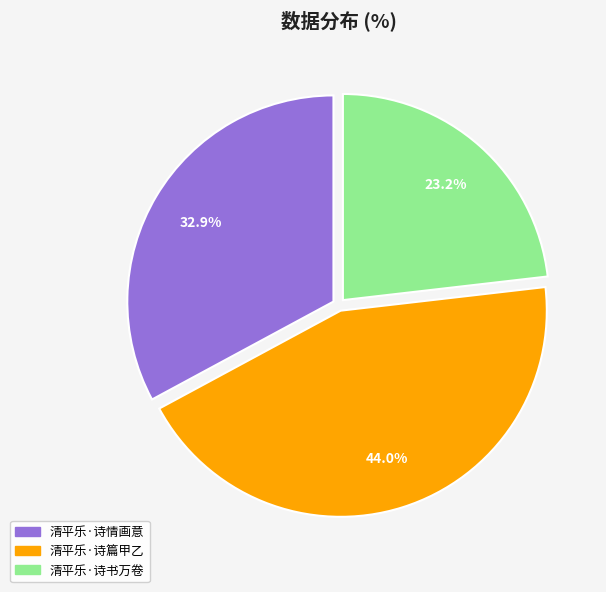

How many slices are in this pie chart?

3